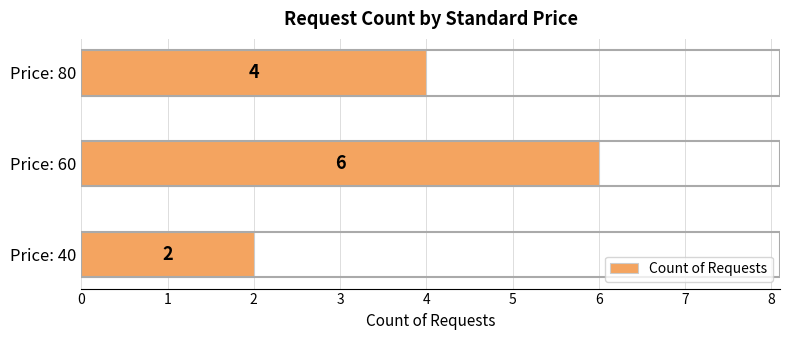

What is the maximum value shown in the chart?

6